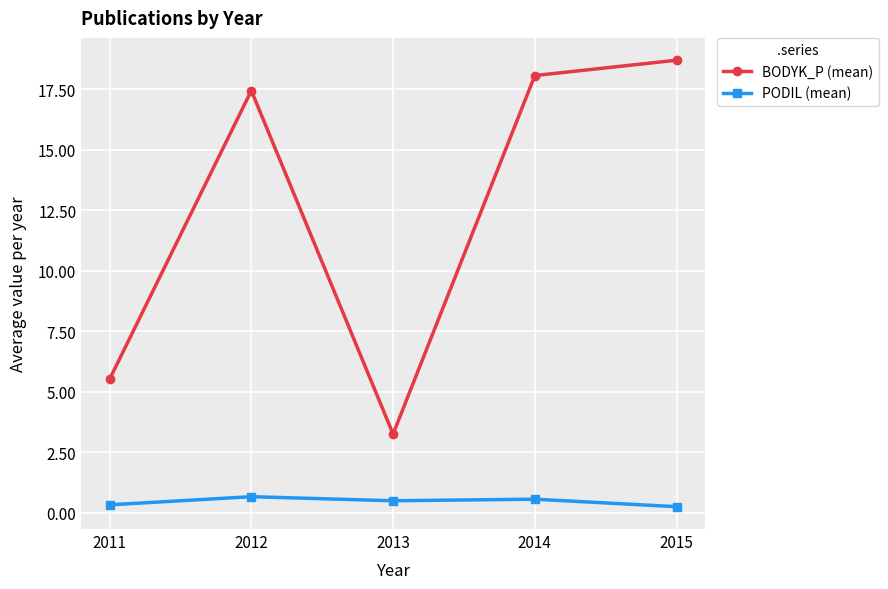

True or false: PODIL (mean) and BODYK_P (mean) cross at least once.

False